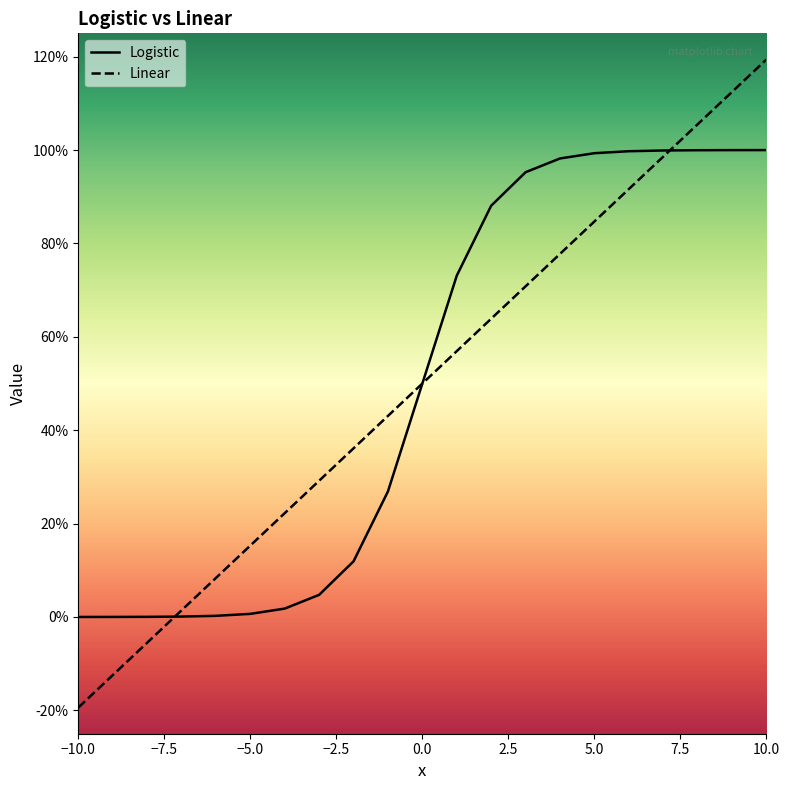

Is it true that Logistic equals 0.0 at −2.5?

False